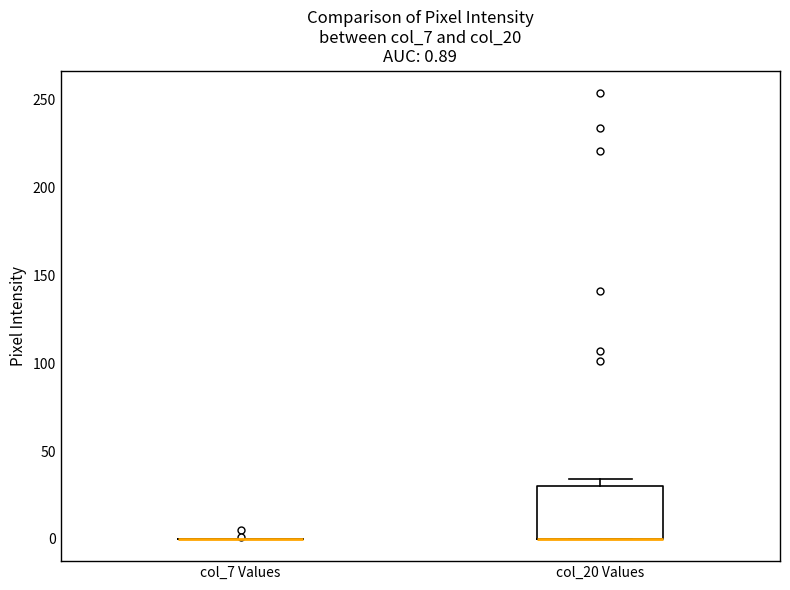

Comparing the boxes themselves (not the whiskers), which one is the tallest?

col_20 Values